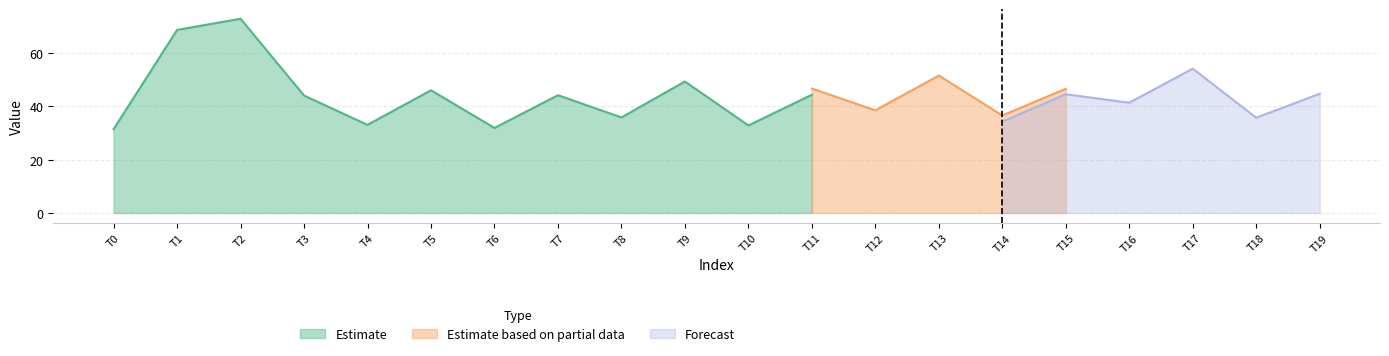

The value of Estimate at T11 is 70.0. True or false?

False